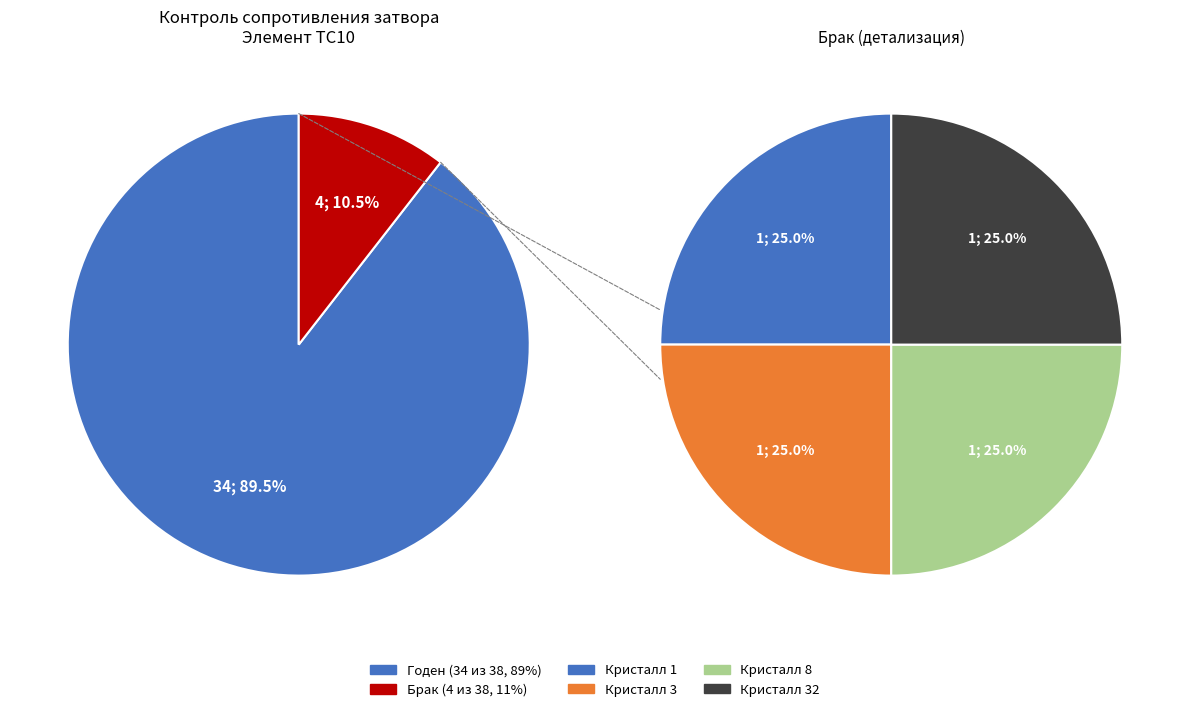

The Брак slice represents 1% of the pie. True or false?

False